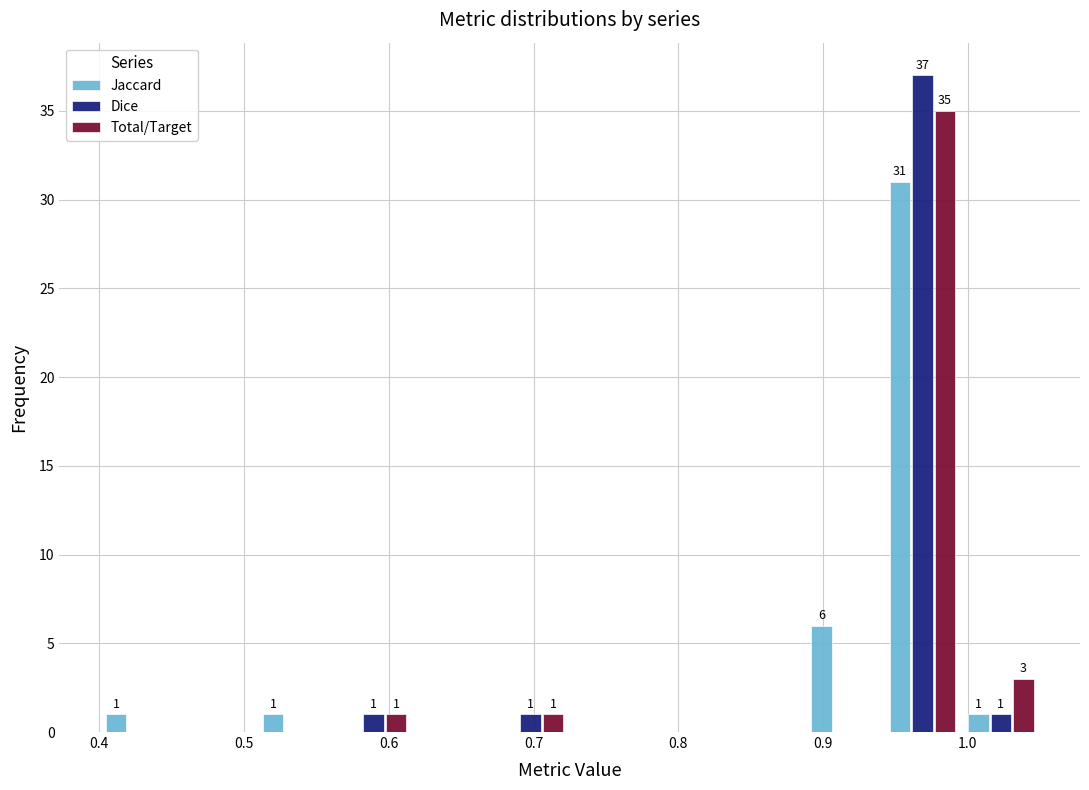

In the Jaccard series, which range on the x-axis has the tallest bar?

0.94 to 1.00